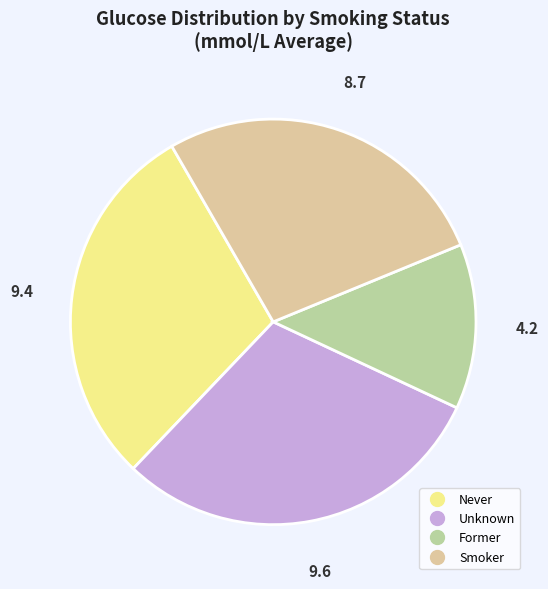

Is there any slice that represents more than half of the pie?

No